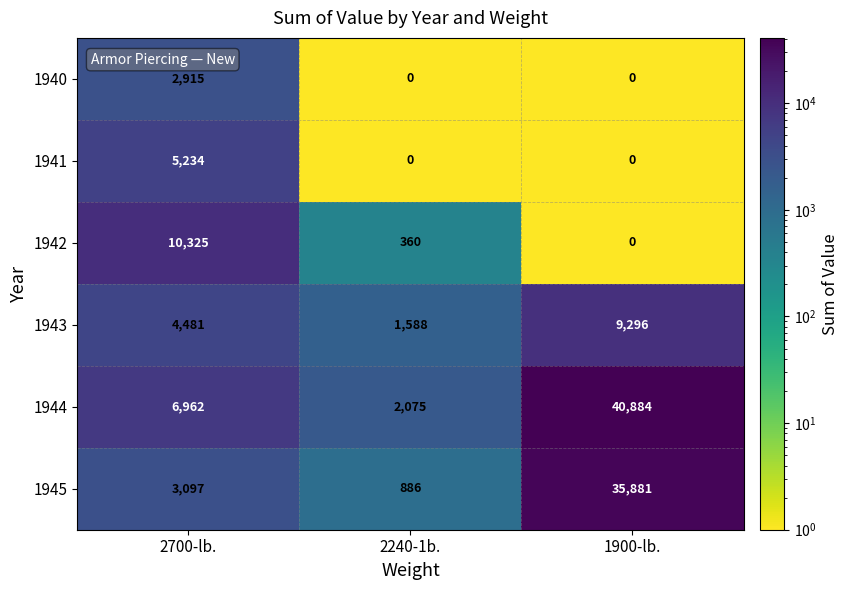

Reading right to left, what are all the values shown in this chart?

1940: 1900-lb.=0	2240-1b.=0	2700-lb.=2915
1941: 1900-lb.=0	2240-1b.=0	2700-lb.=5234
1942: 1900-lb.=0	2240-1b.=360	2700-lb.=10325
1943: 1900-lb.=9296	2240-1b.=1588	2700-lb.=4481
1944: 1900-lb.=40884	2240-1b.=2075	2700-lb.=6962
1945: 1900-lb.=35881	2240-1b.=886	2700-lb.=3097